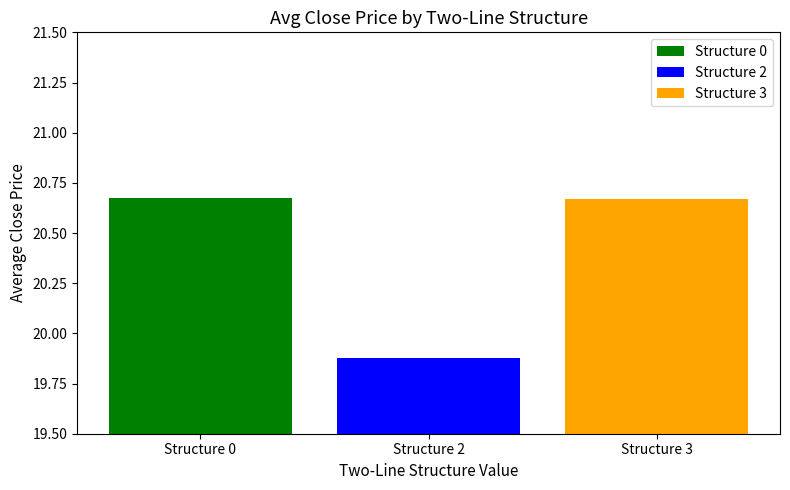

Which category has the lowest value across all series?

Structure 2